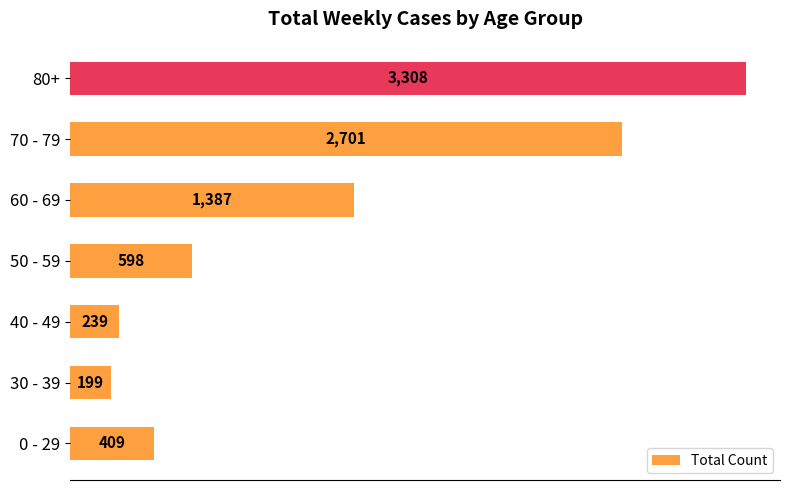

What is the greatest value displayed?

3308